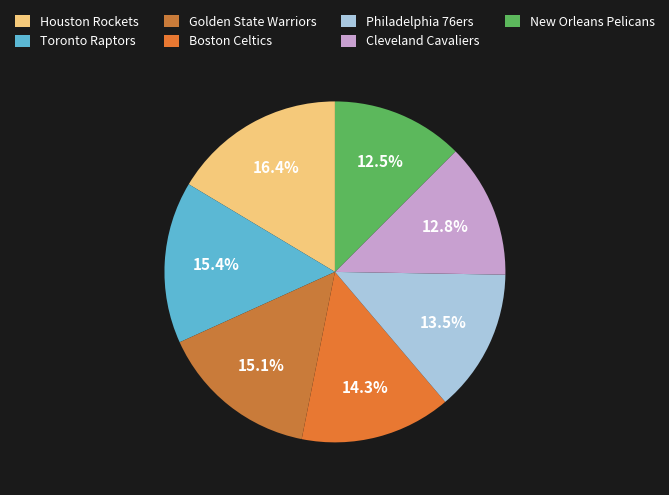

What portion of the pie excludes Houston Rockets?

83.6%